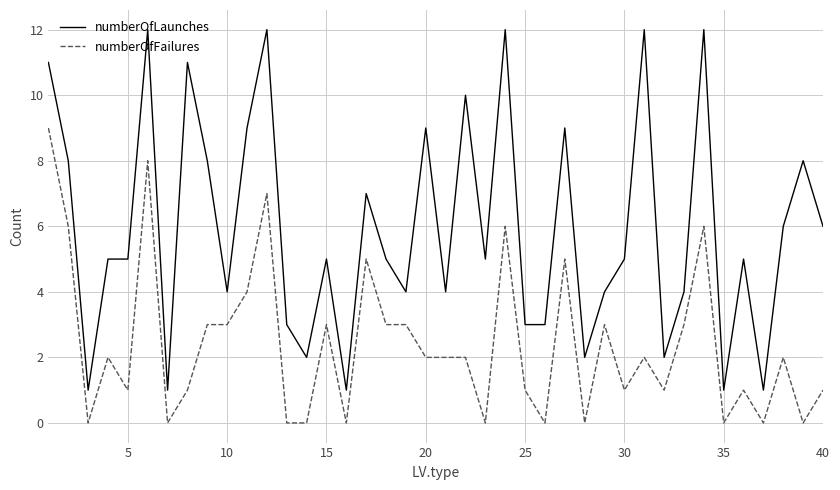

Rank the series by their average value, from lowest to highest.

numberOfFailures, numberOfLaunches